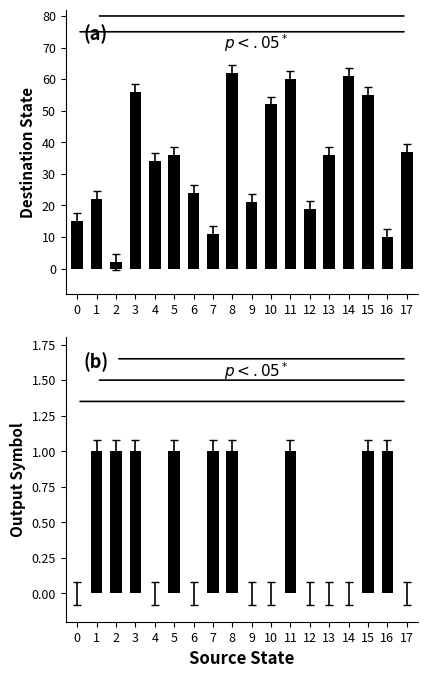

Reading right to left, transcribe all the data shown in this chart.

destination_state: 37	10	55	61	36	19	60	52	21	62	11	24	36	34	56	2	22	15
output_symbol: 0	1	1	0	0	0	1	0	0	1	1	0	1	0	1	1	1	0